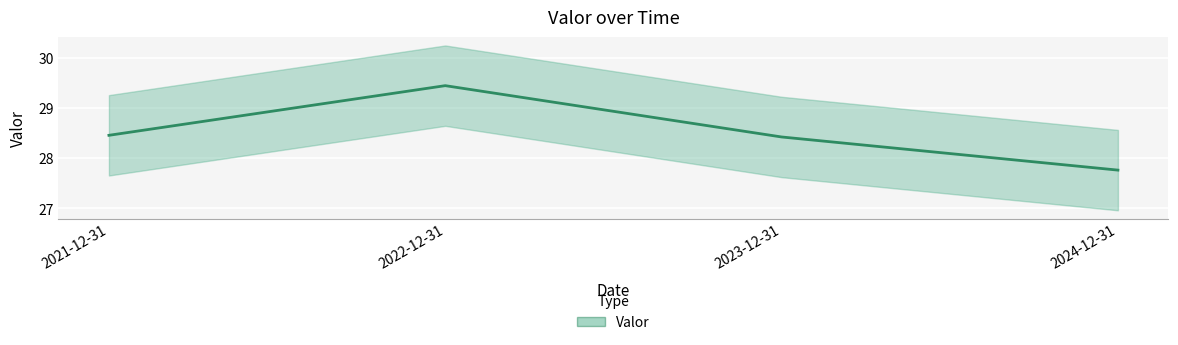

What is the sum of all values?

114.1